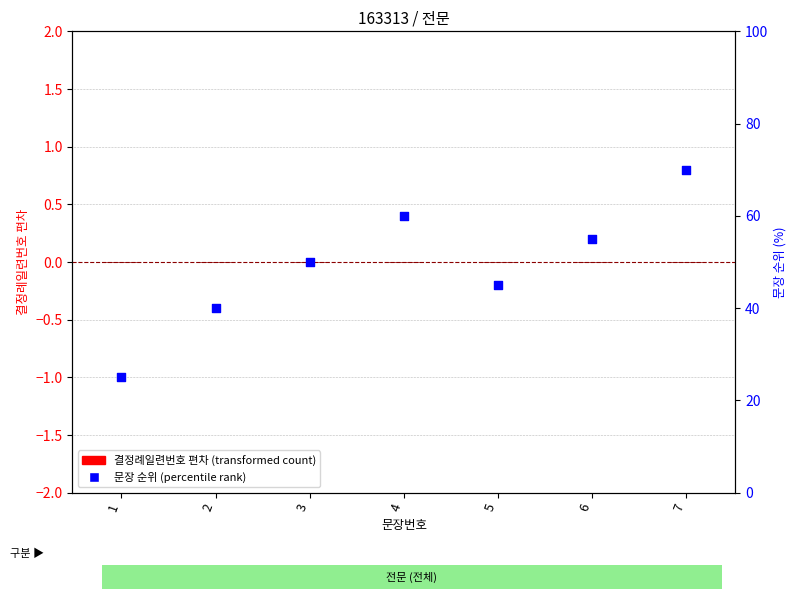

Which series has the widest spread of Y values?

문장 내 순위 (백분위)